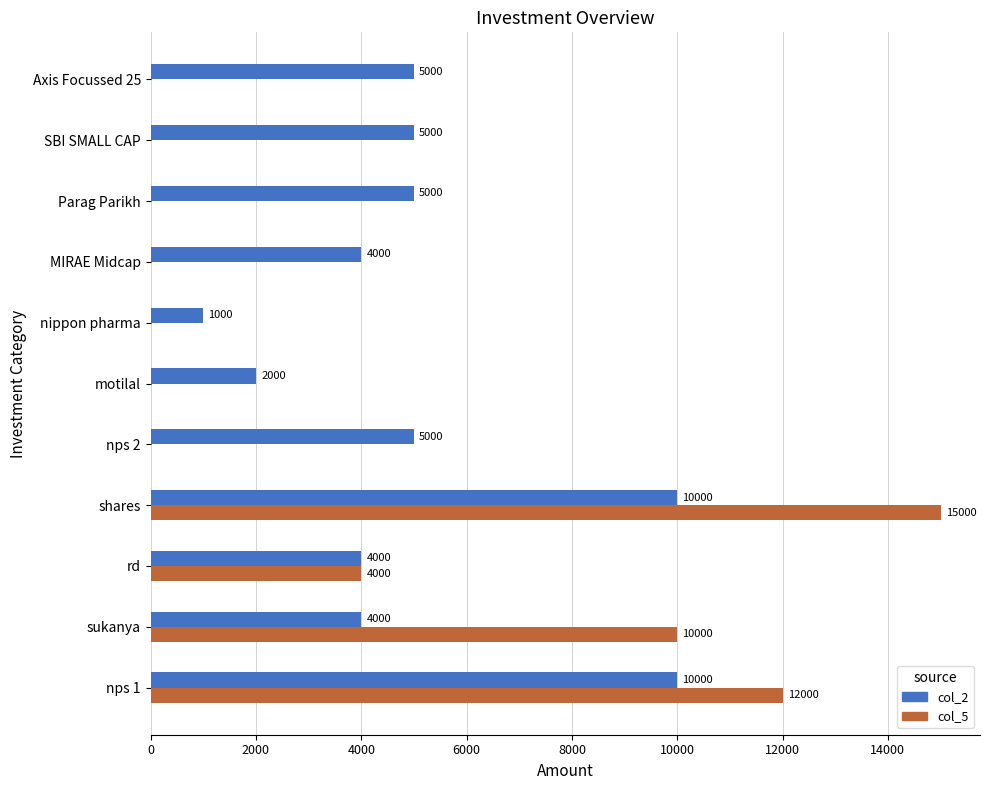

The col_2 series shows 10000 at nps 1. True or false?

True